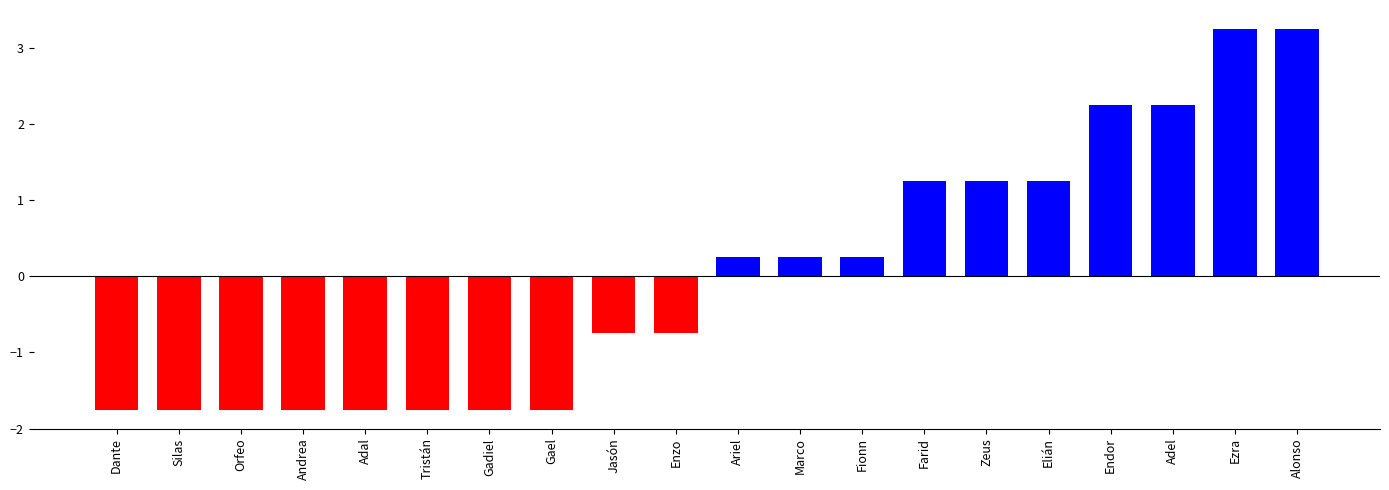

What is the label of the 8th bar from the right?

Fionn